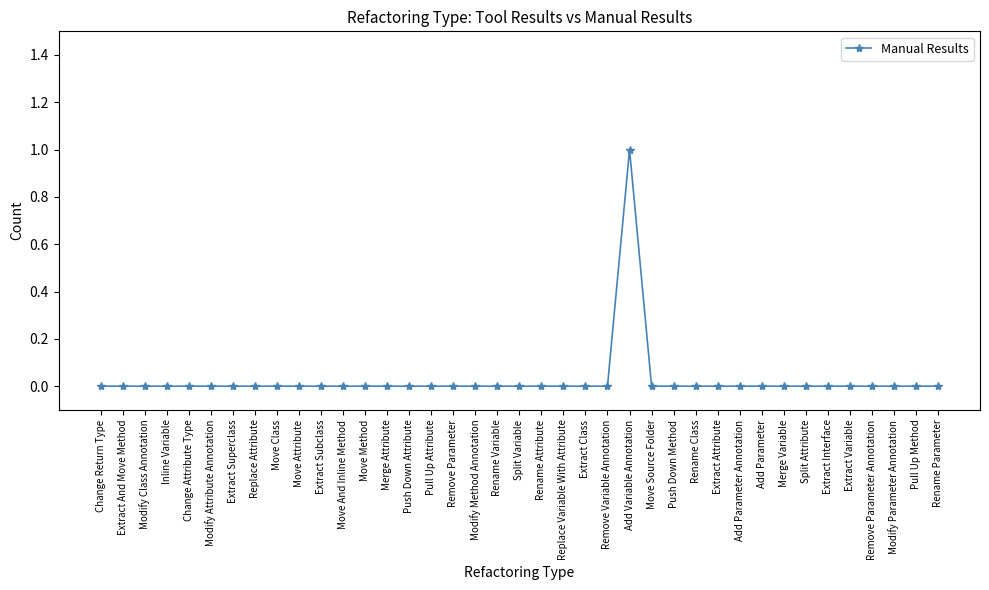

How many lines are shown in the chart?

1